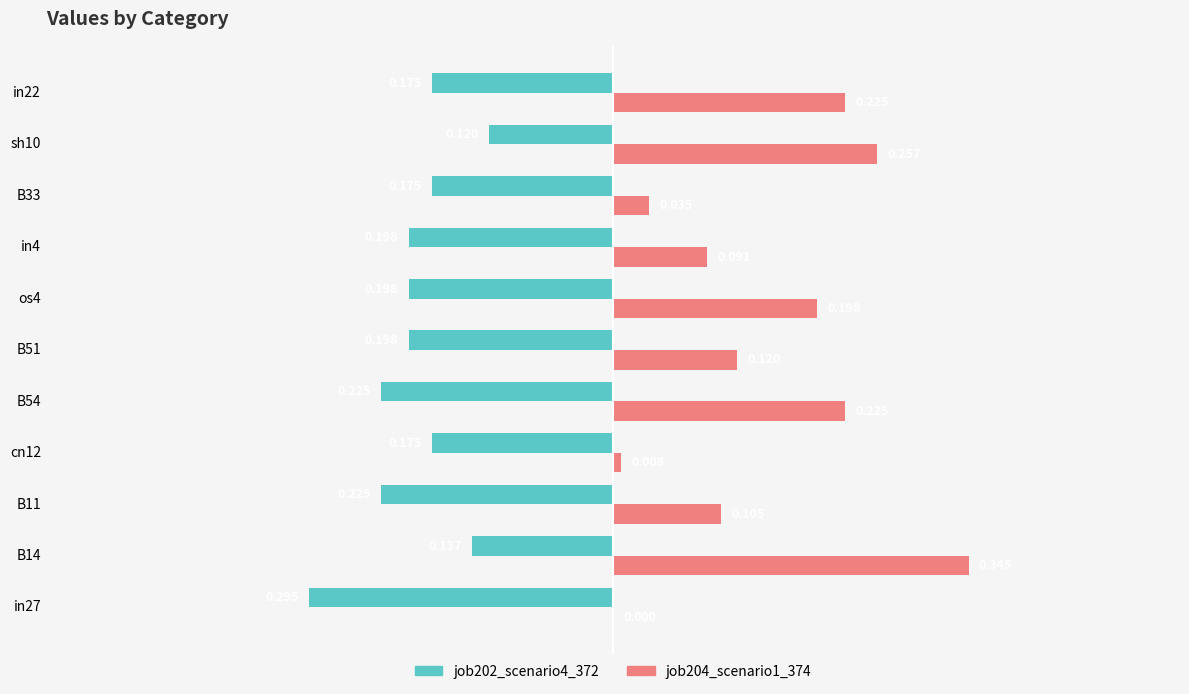

How many values in the job204_scenario1_374 series exceed 0?

10